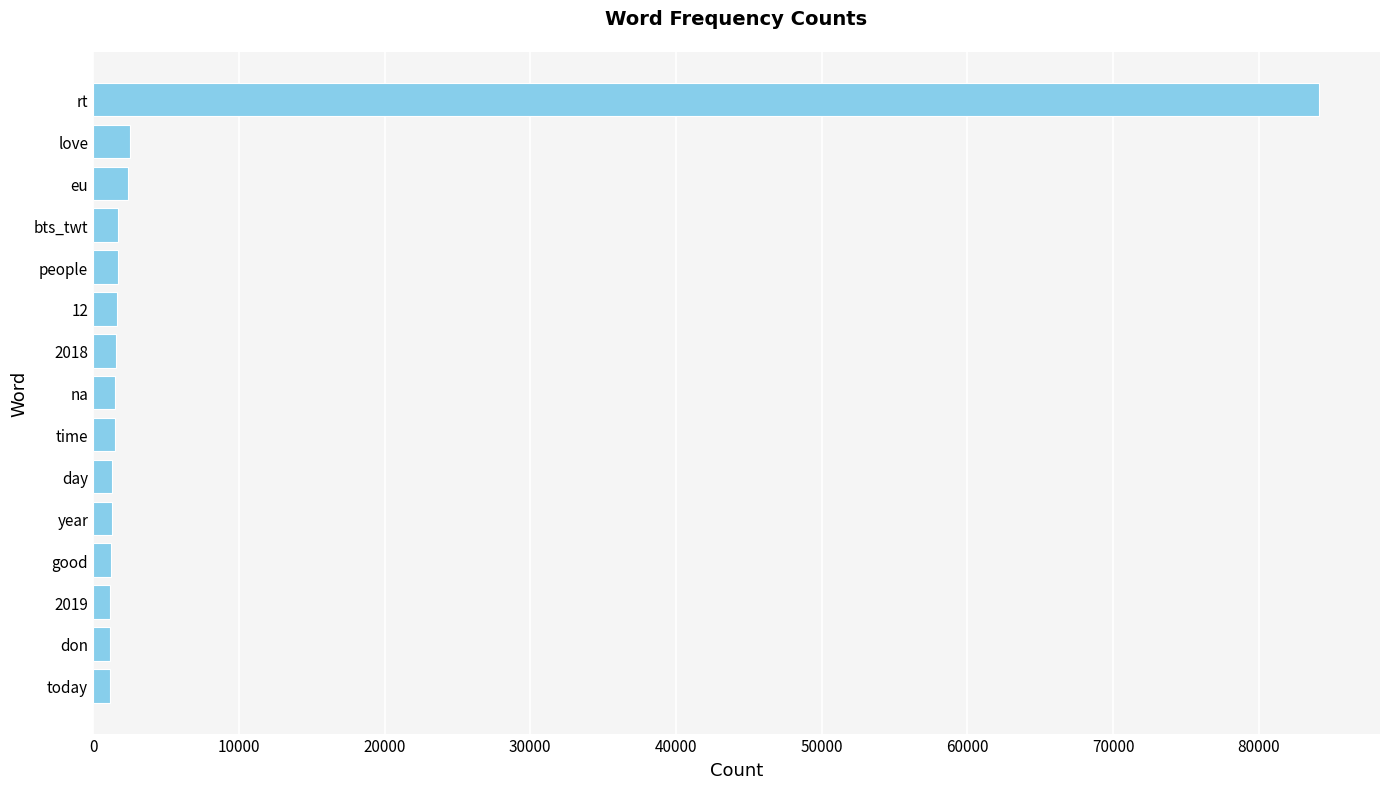

What is the change in value from rt to love?

-81580